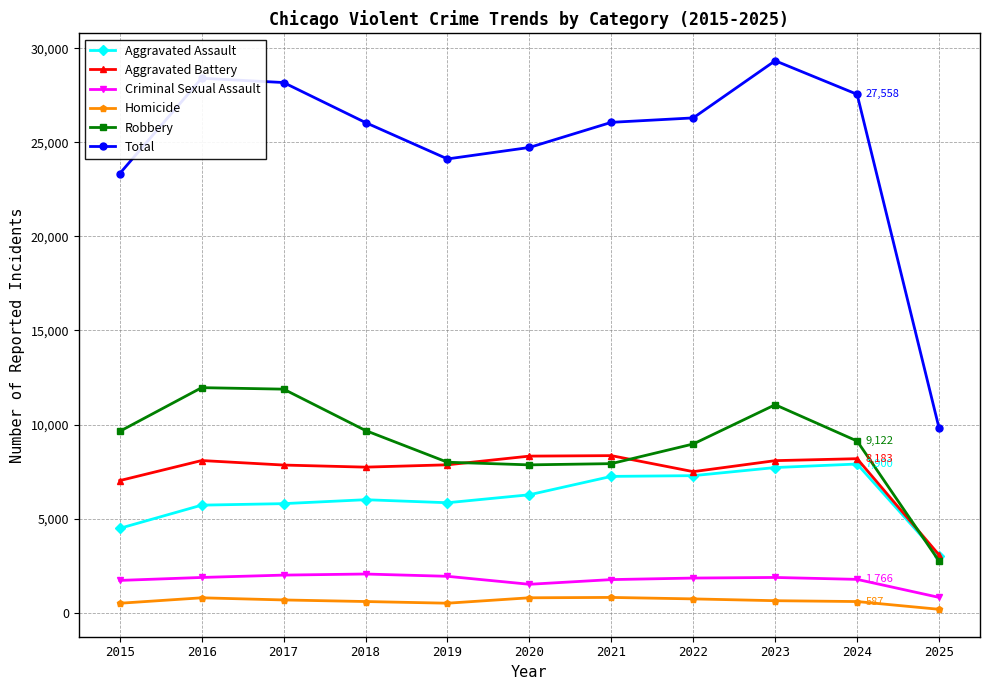

What is the difference between the maximum and minimum values in the Robbery series?

9221